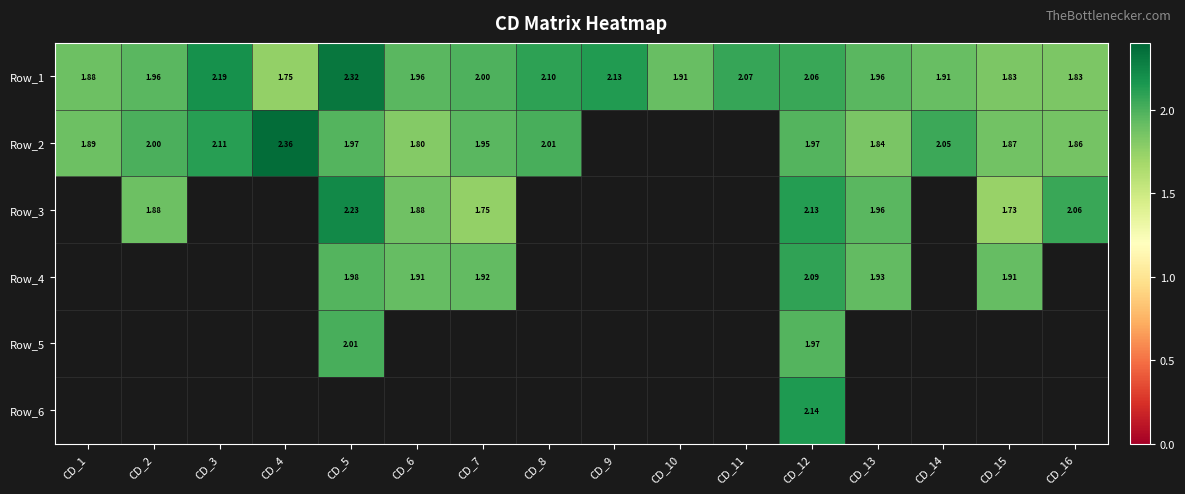

Which has a higher value, CD_16 or CD_8?

CD_8